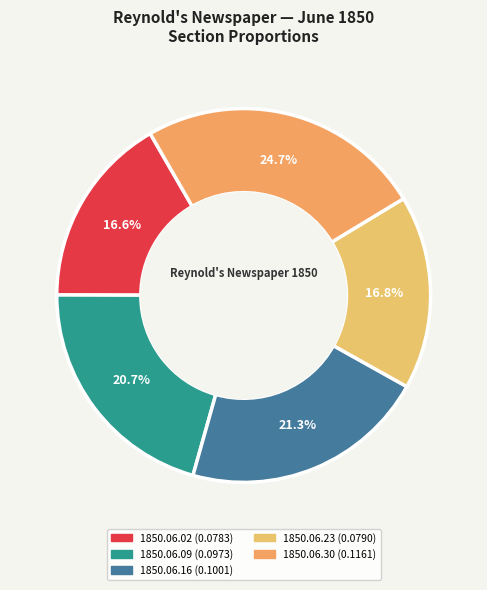

The 1850.06.02 slice represents 30% of the pie. True or false?

False